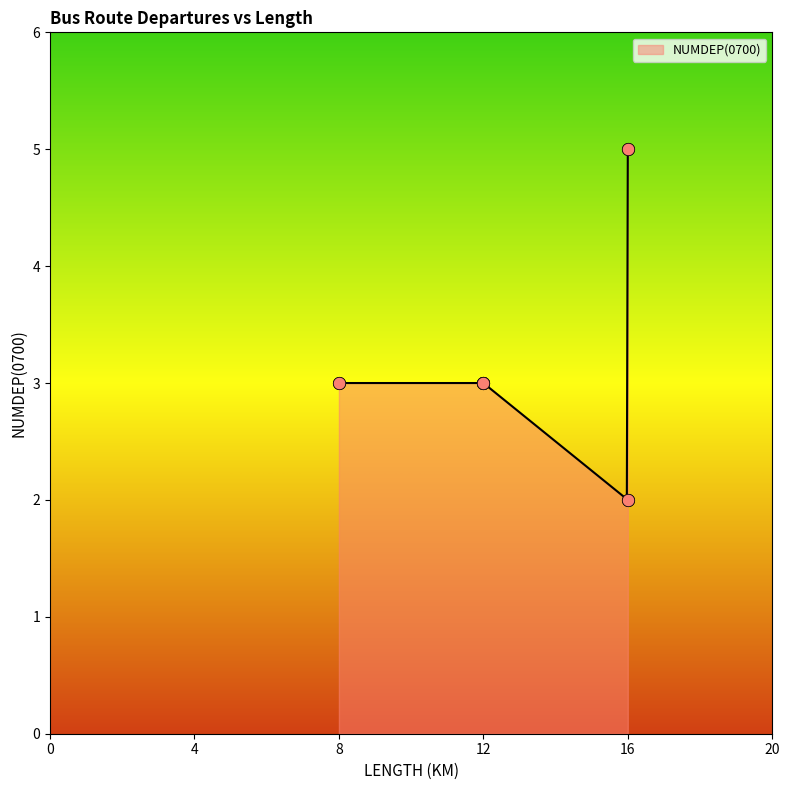

What is the highest value of the NUMDEP(0700) series?

5.0